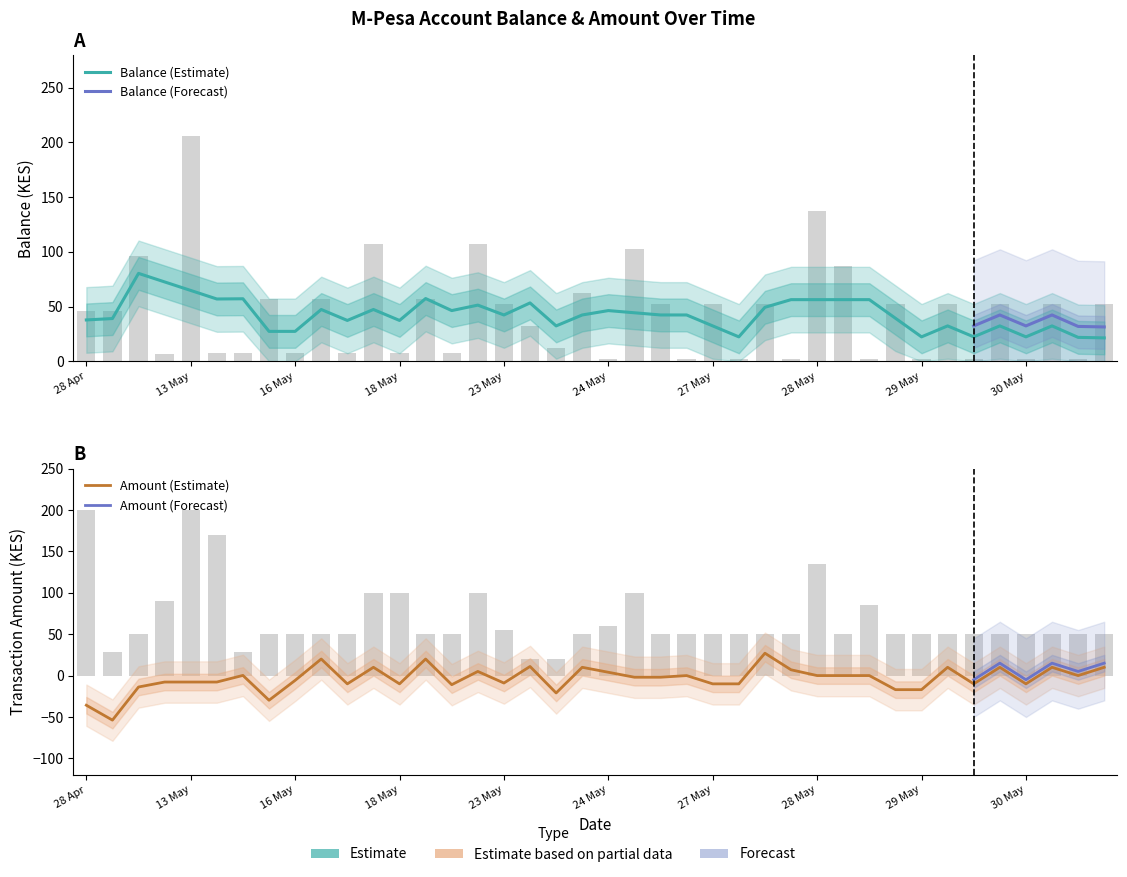

What is the maximum value shown in the chart?

206.4